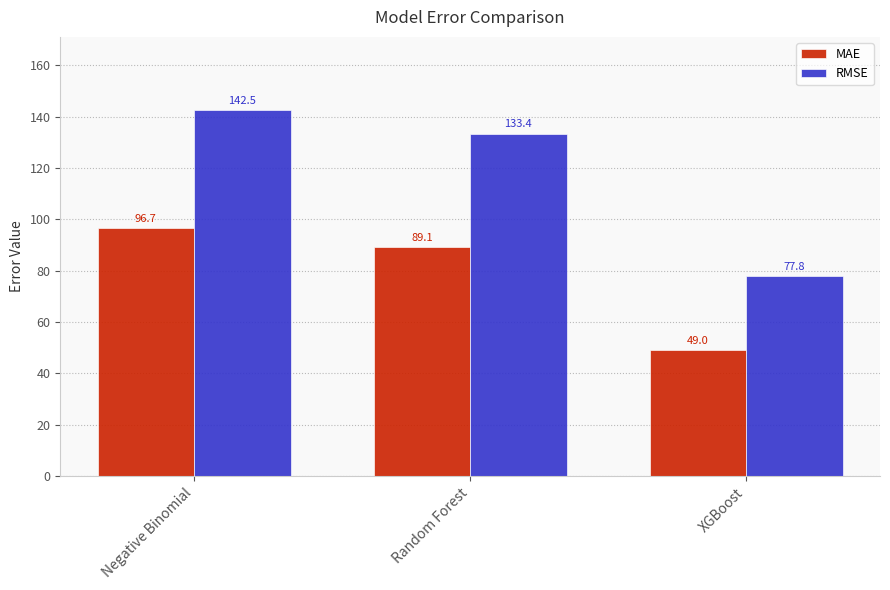

At which label does RMSE reach its peak?

Negative Binomial